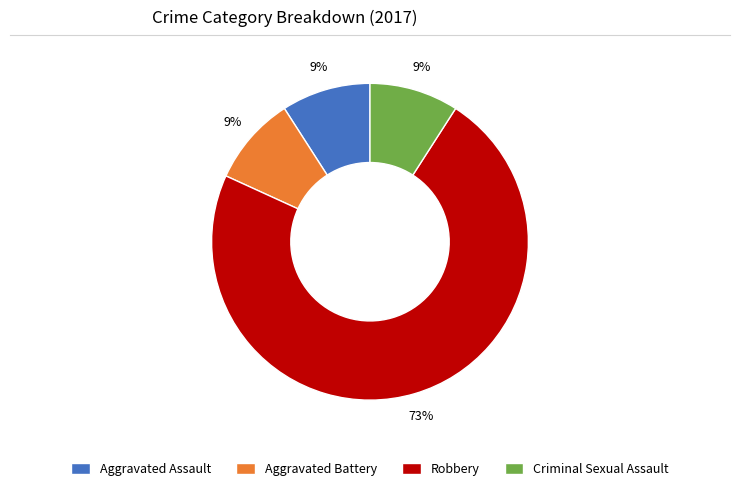

How many slices are in this pie chart?

4